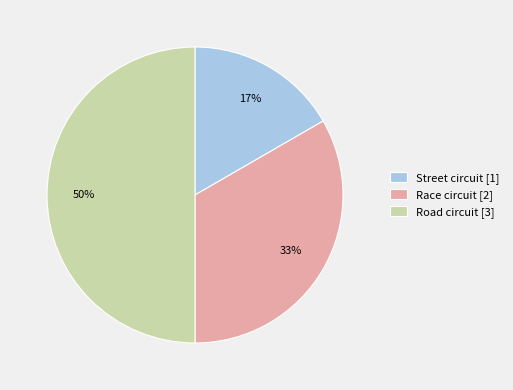

Count the number of slices in the pie.

3